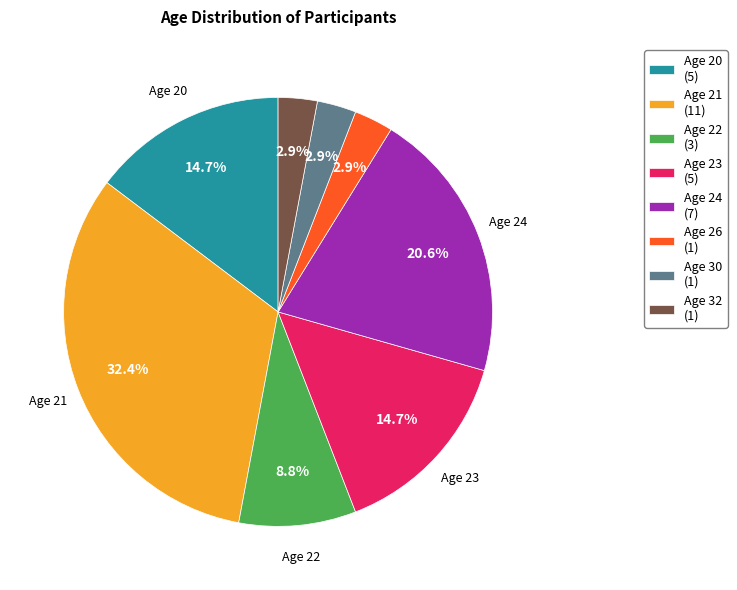

Does Age 23 (5) represent more than half of the total?

No